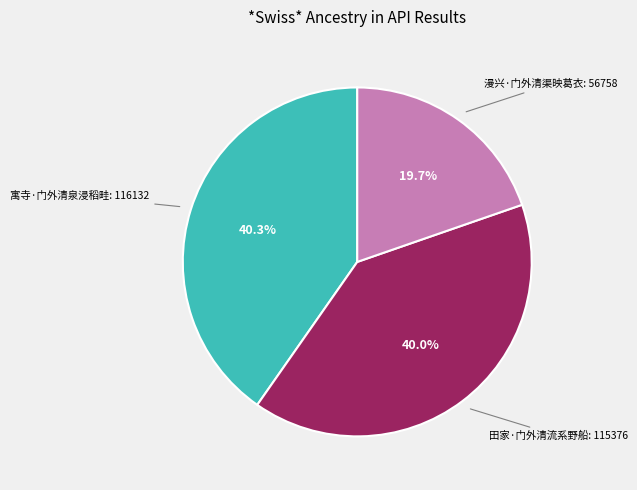

Does any single category account for the majority?

No